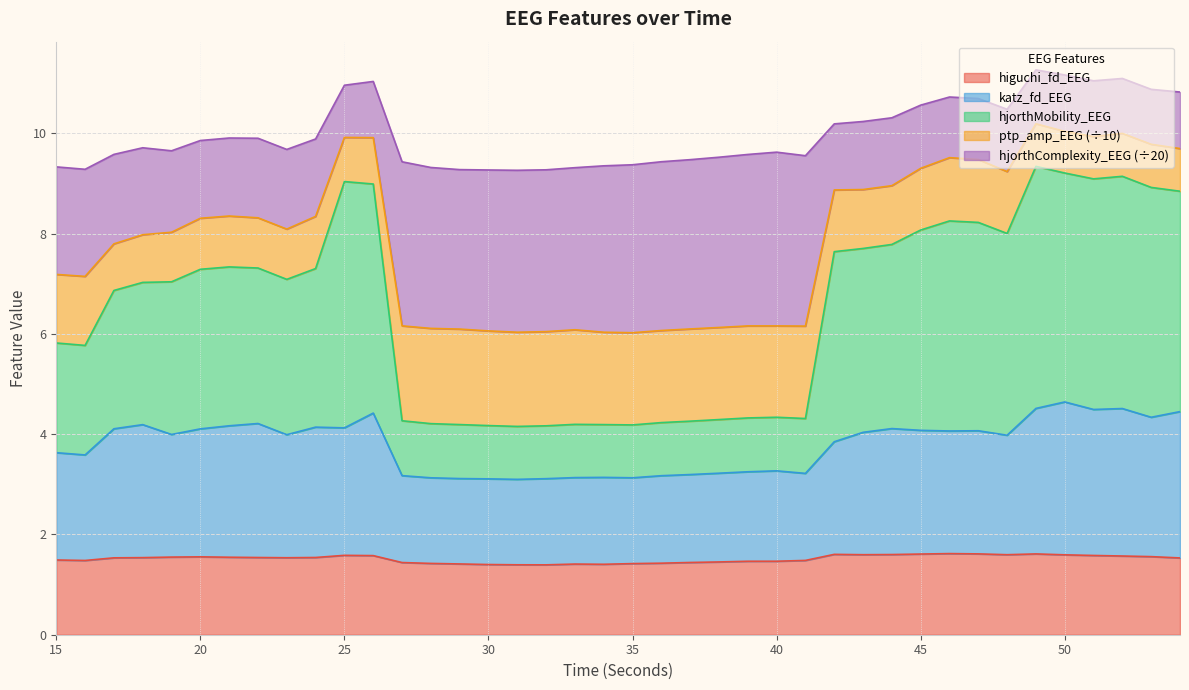

True or false: hjorthComplexity_EEG and katz_fd_EEG cross at least once.

False